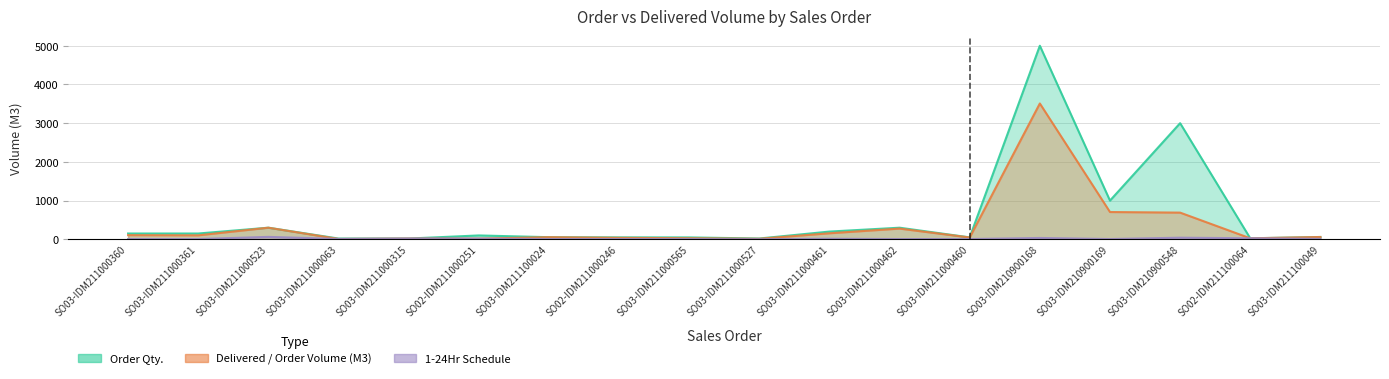

What is the average value of the Order Qty. series?

586.2